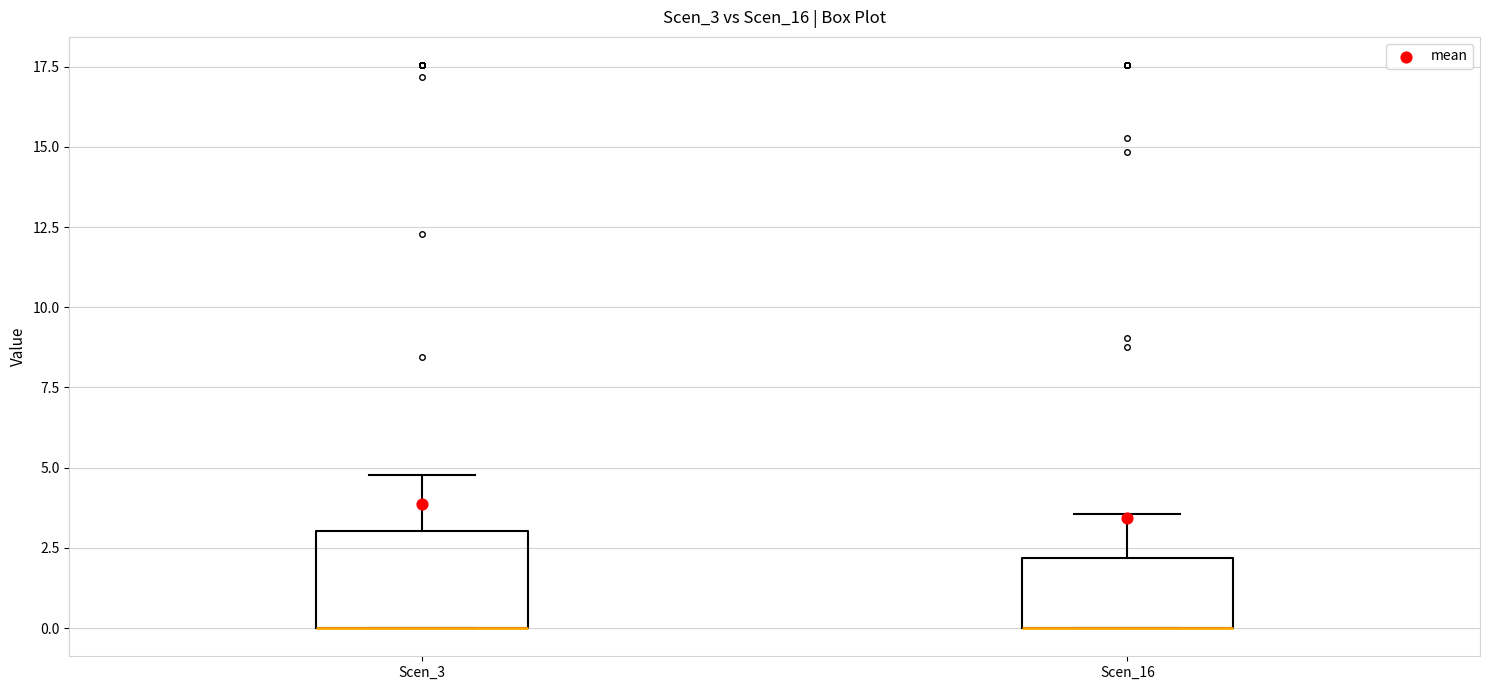

Where does the upper whisker of the box for Scen_3 end on the y-axis? The values are not printed on the chart, so give them approximately, as read against the axis.

5.0